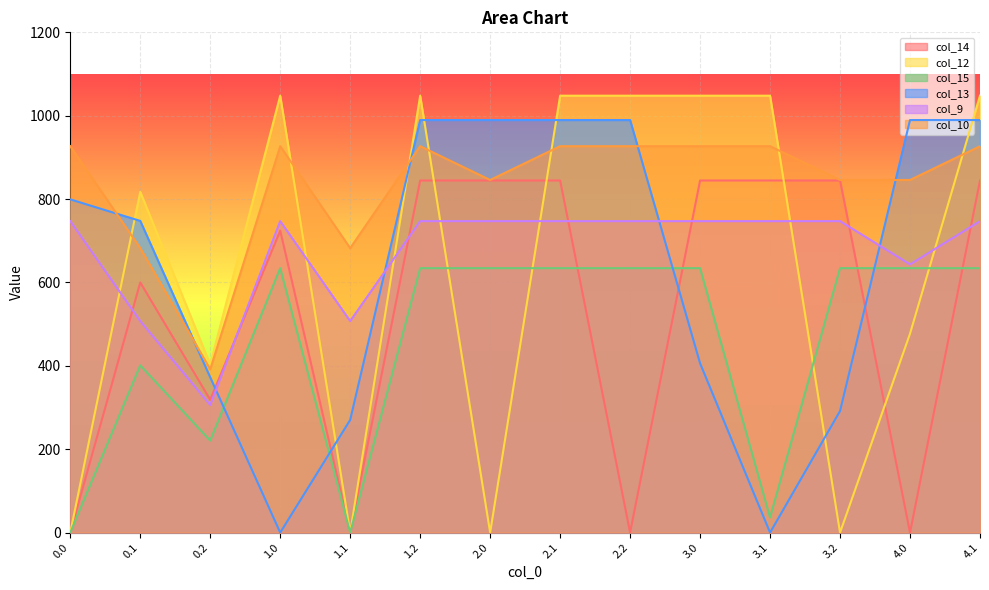

Rank the series by their maximum value, from highest to lowest.

col_12, col_13, col_10, col_14, col_9, col_15